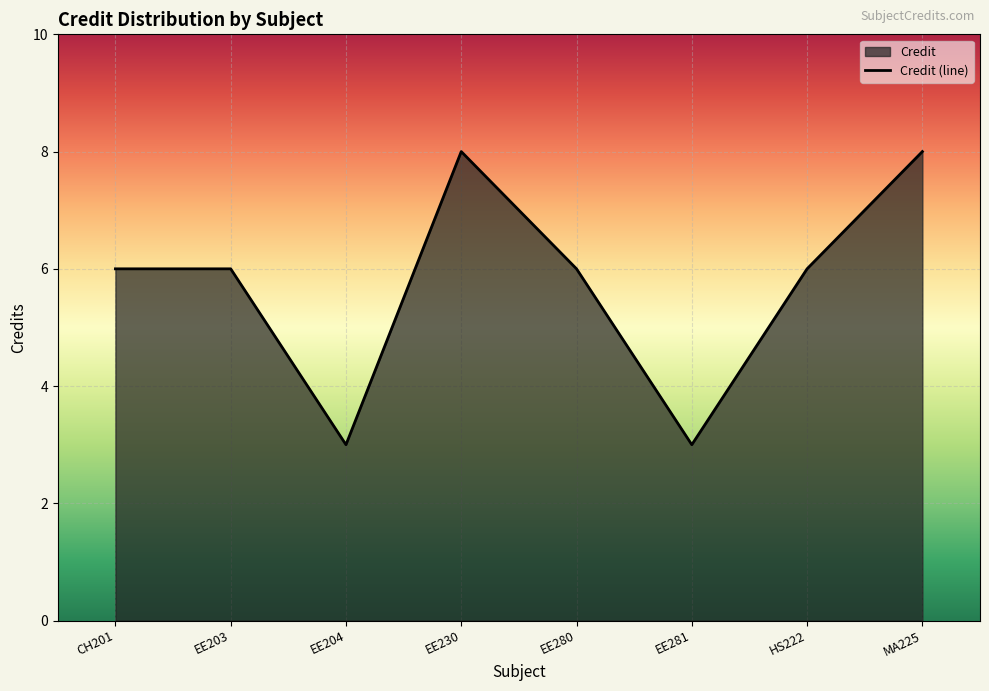

Between EE281 and MA225, which is larger?

MA225